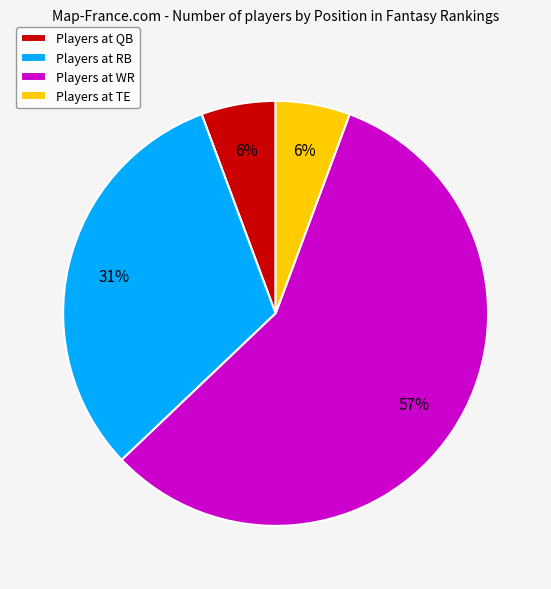

Is it true that Players at TE is 19% of the pie?

False